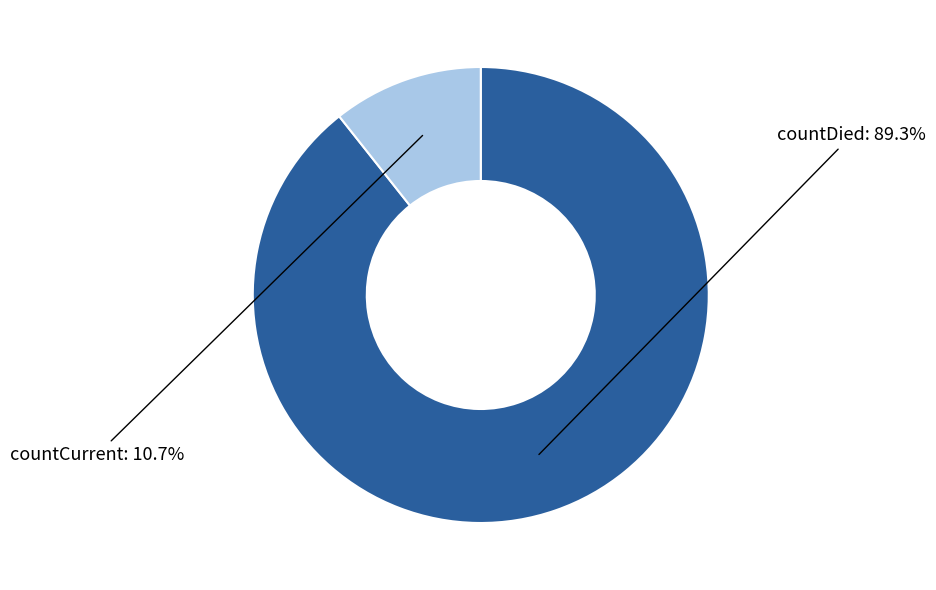

To the nearest percent, what is the average slice percentage?

50%